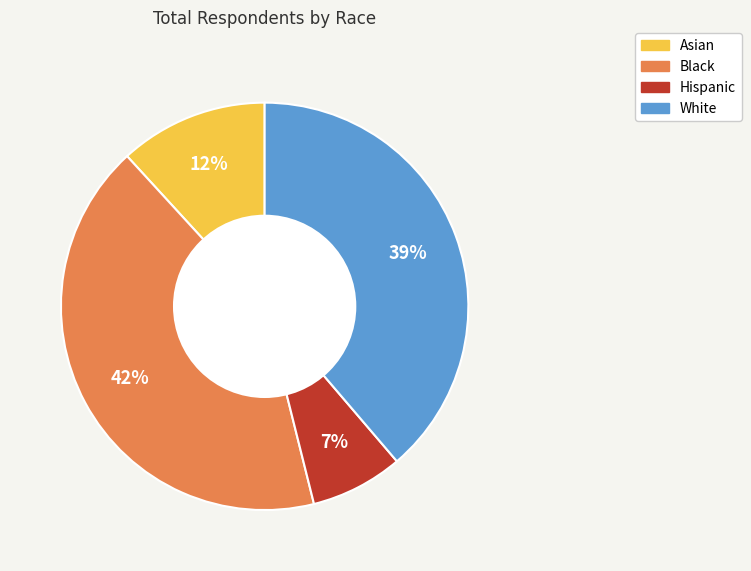

To the nearest percent, what portion does Black represent?

42%